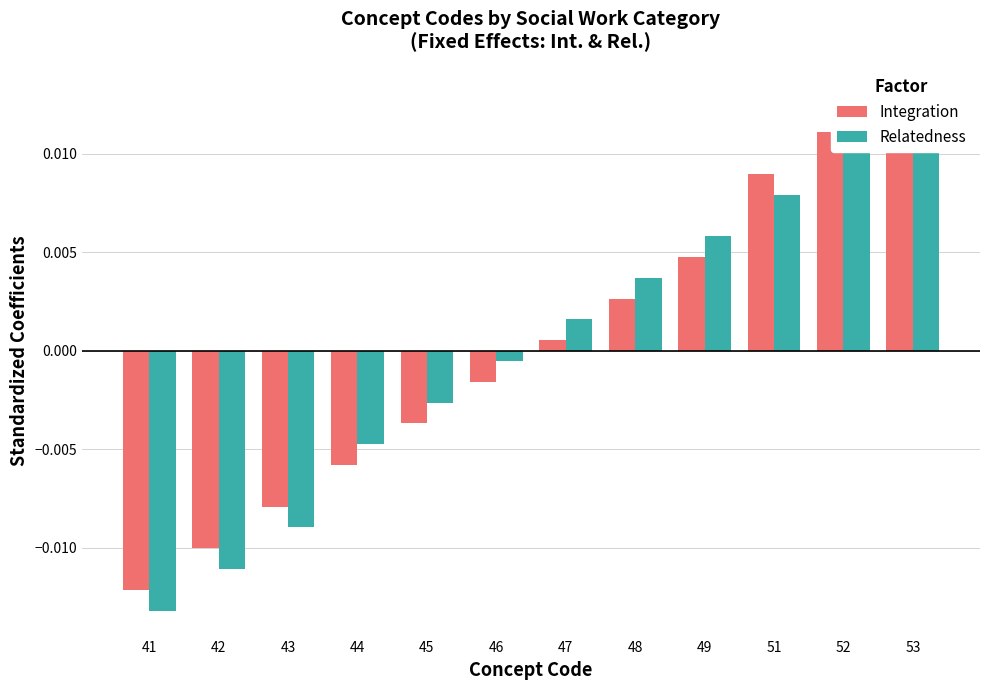

Which series has the widest spread of values?

Integration